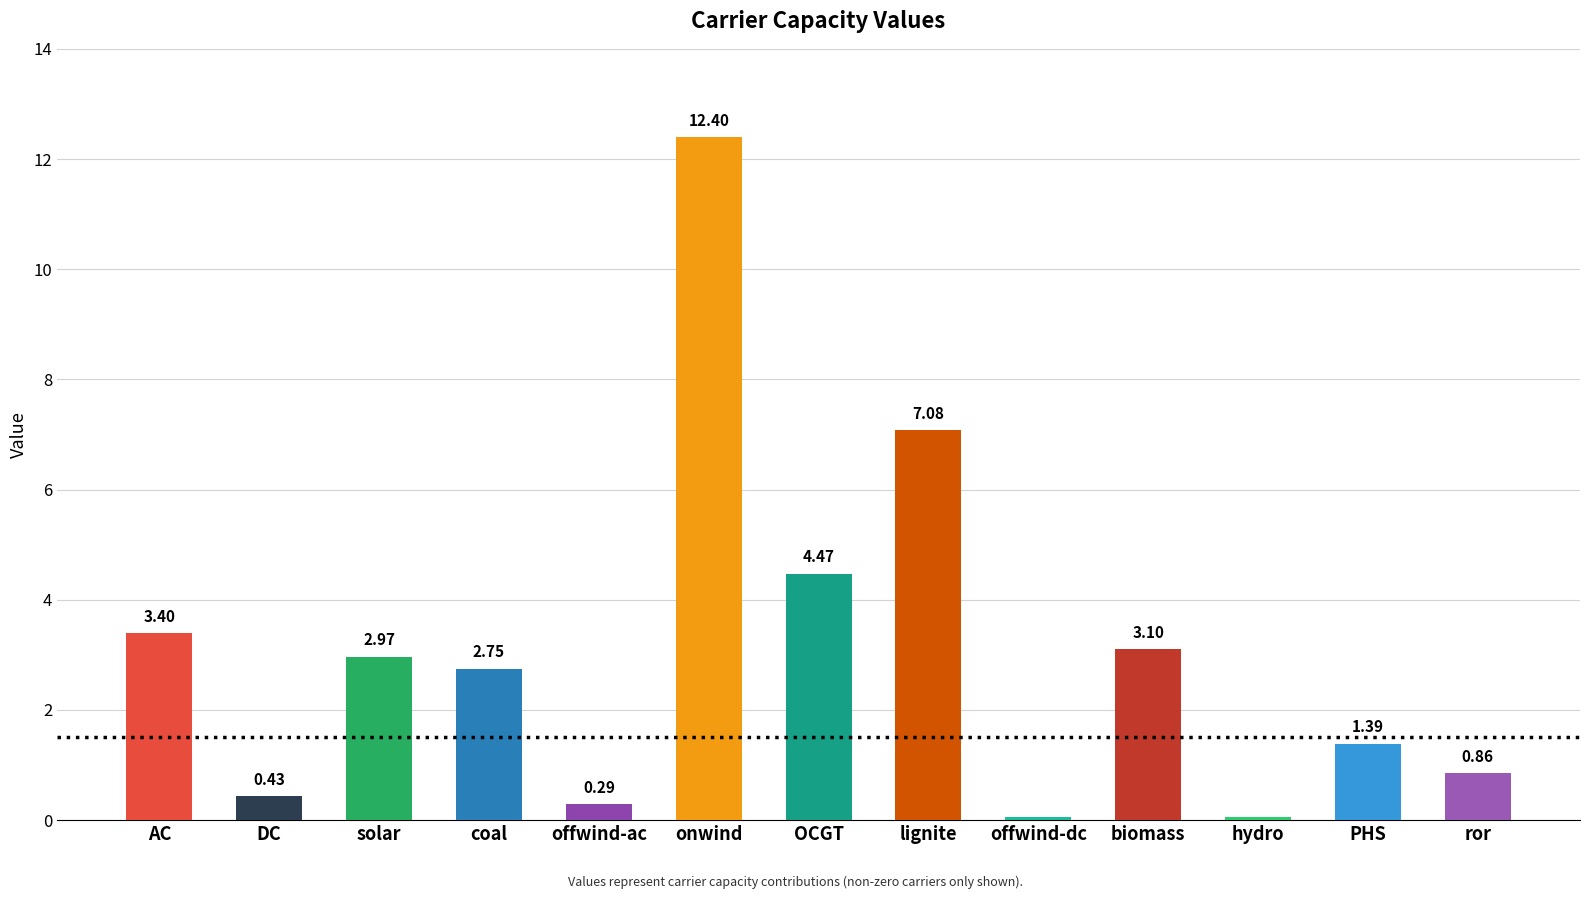

How many bars are there in total?

13